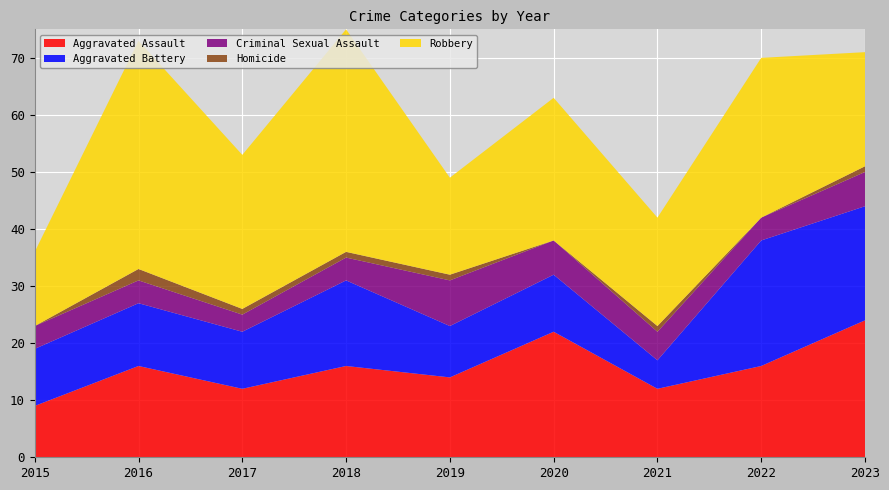

Reading left to right, list all the values displayed in this chart.

Aggravated Assault: 9	16	12	16	14	22	12	16	24
Aggravated Battery: 10	11	10	15	9	10	5	22	20
Criminal Sexual Assault: 4	4	3	4	8	6	5	4	6
Homicide: 0	2	1	1	1	0	1	0	1
Robbery: 13	40	27	39	17	25	19	28	20